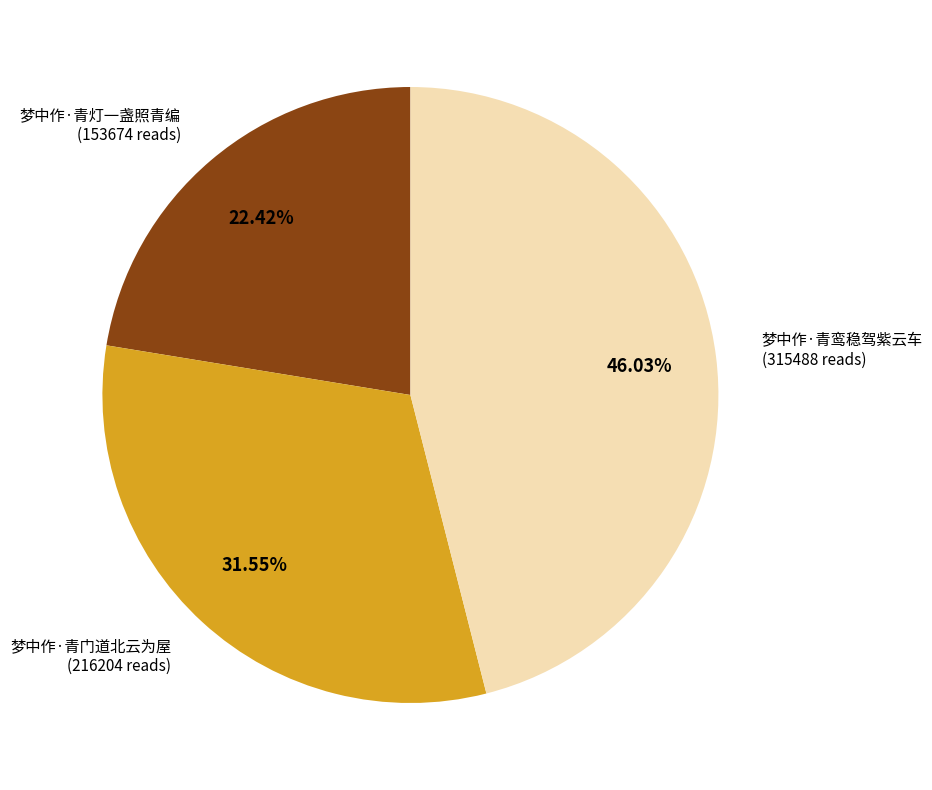

To the nearest percent, what is the difference between the largest and smallest slice percentages?

24%